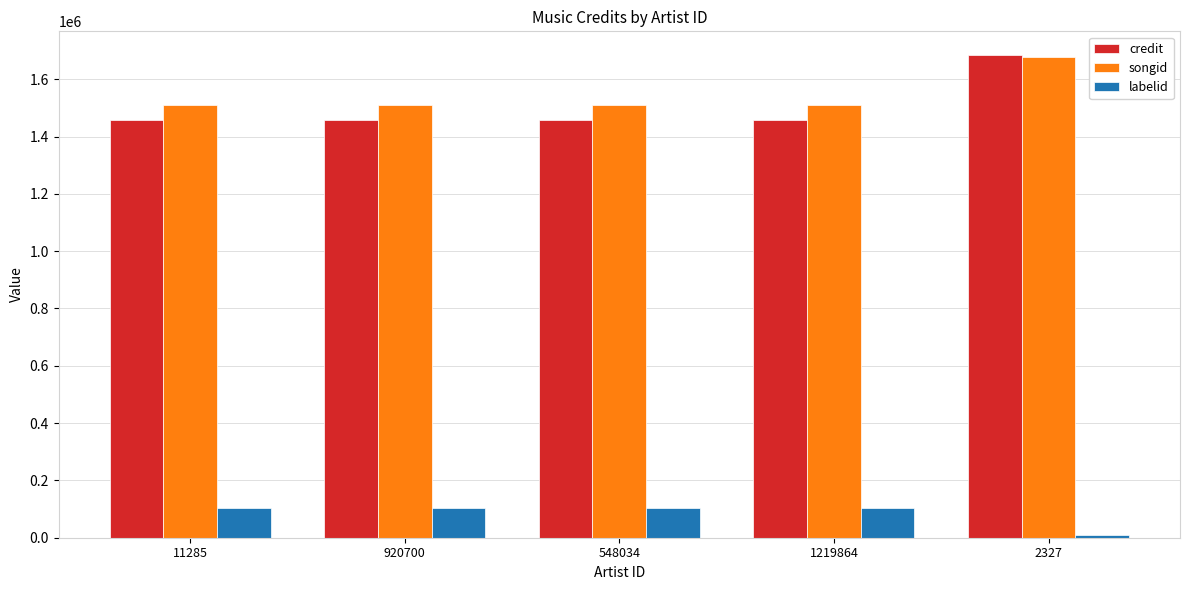

How many categories are shown in the chart?

5